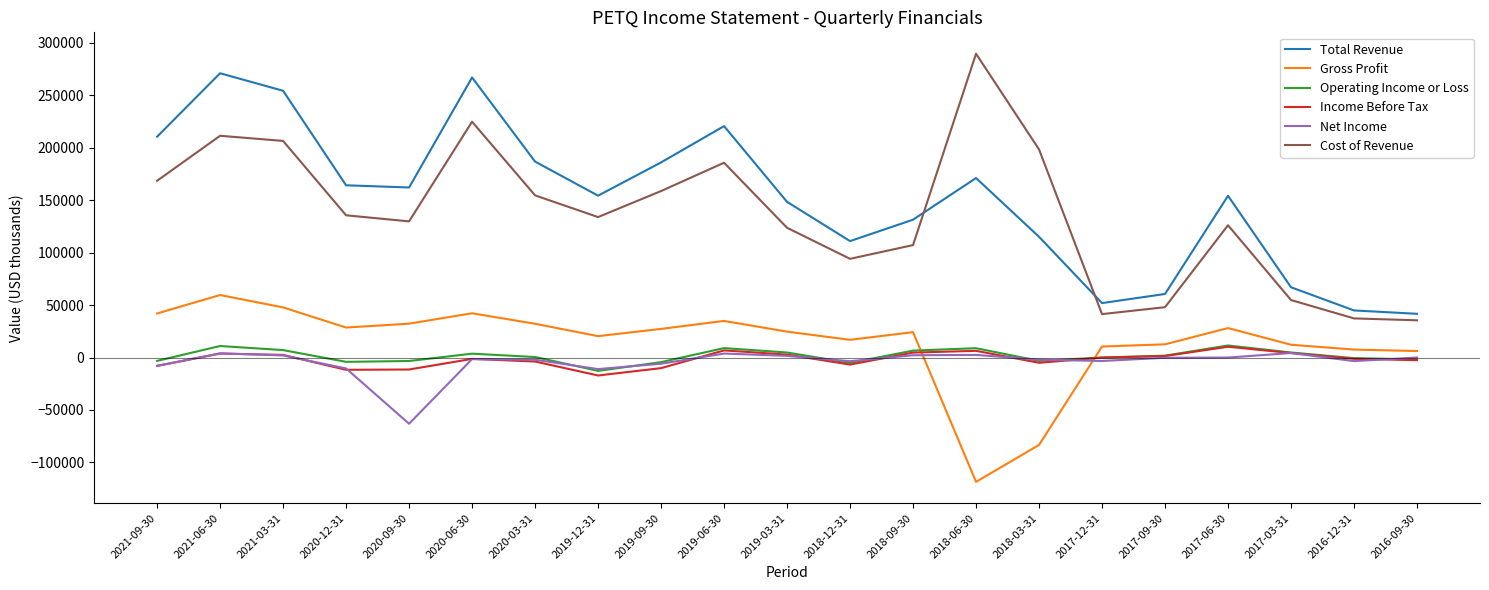

What is the lowest value of the Total Revenue series?

41700